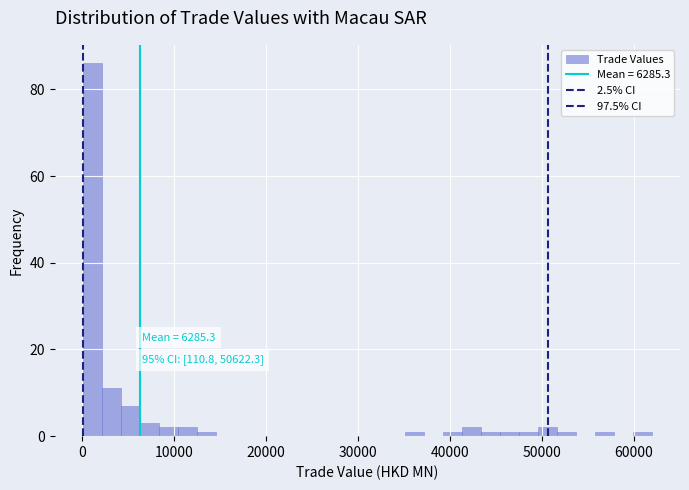

Read against the x-axis, roughly where is the centre of the tallest bar?

1000